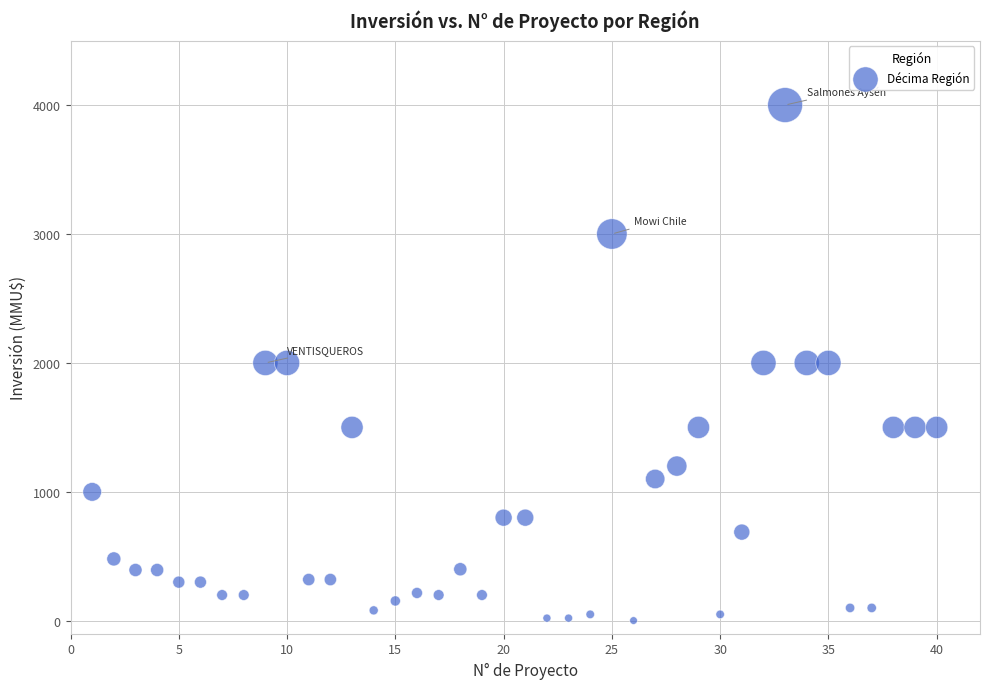

What is the range of Y values (max minus min)?

3998